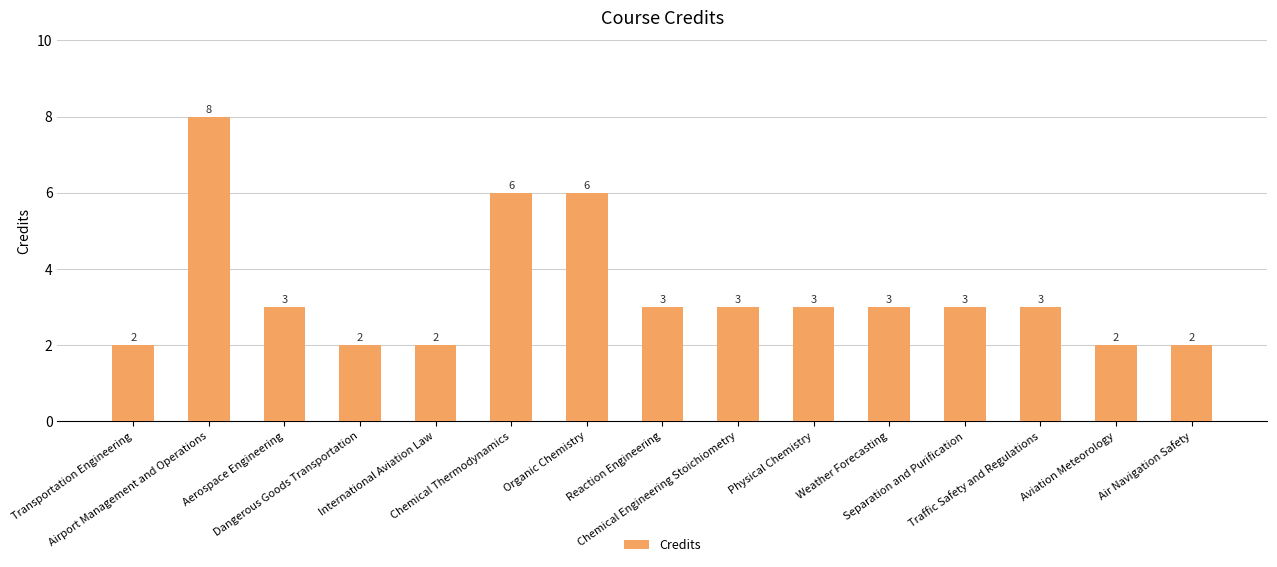

How many bars are there in total?

15